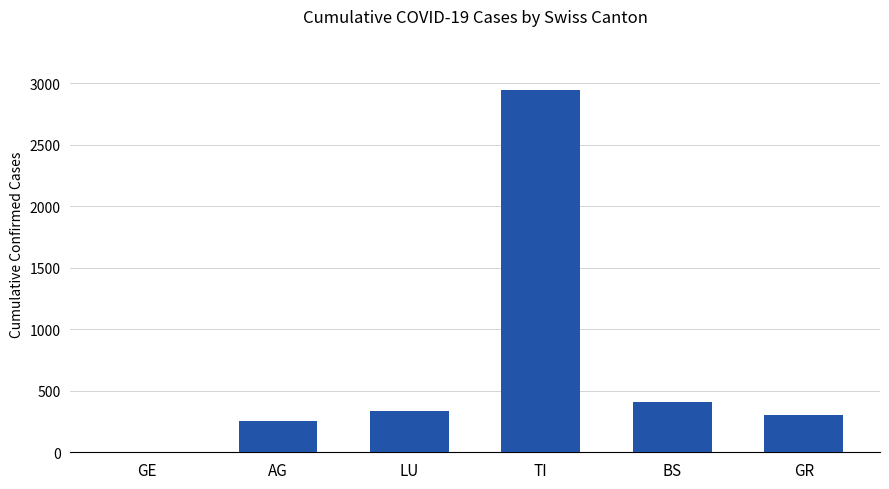

How many distinct data groups are displayed?

1